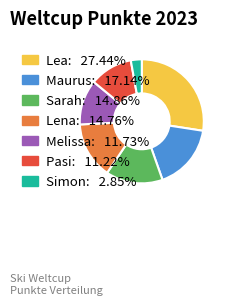

Which slice is the smallest?

Simon